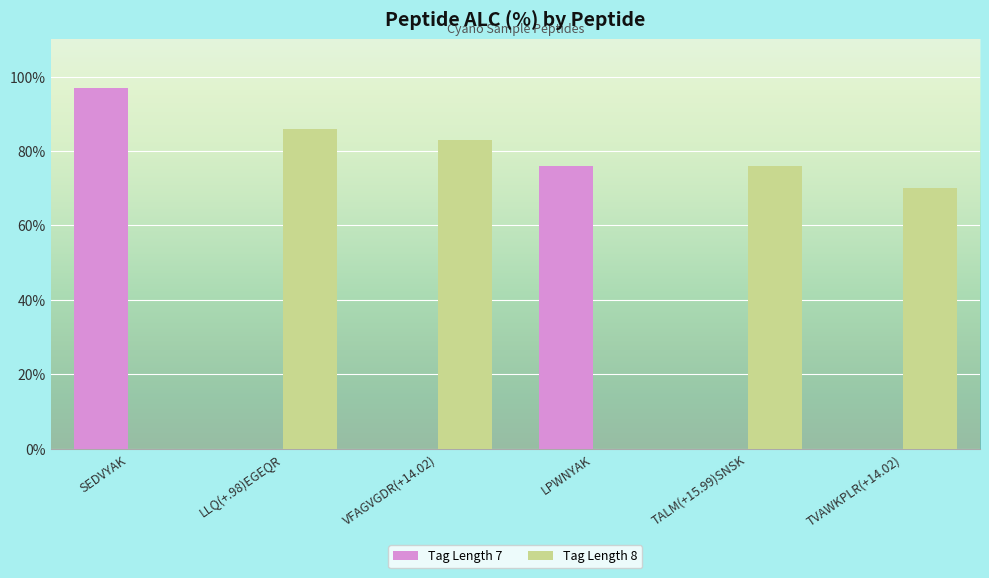

Reading left to right, transcribe all the data shown in this chart.

Tag Length 7: SEDVYAK=97	LLQ(+.98)EGEQR=0	VFAGVGDR(+14.02)=0	LPWNYAK=76	TALM(+15.99)SNSK=0	TVAWKPLR(+14.02)=0
Tag Length 8: SEDVYAK=0	LLQ(+.98)EGEQR=86	VFAGVGDR(+14.02)=83	LPWNYAK=0	TALM(+15.99)SNSK=76	TVAWKPLR(+14.02)=70